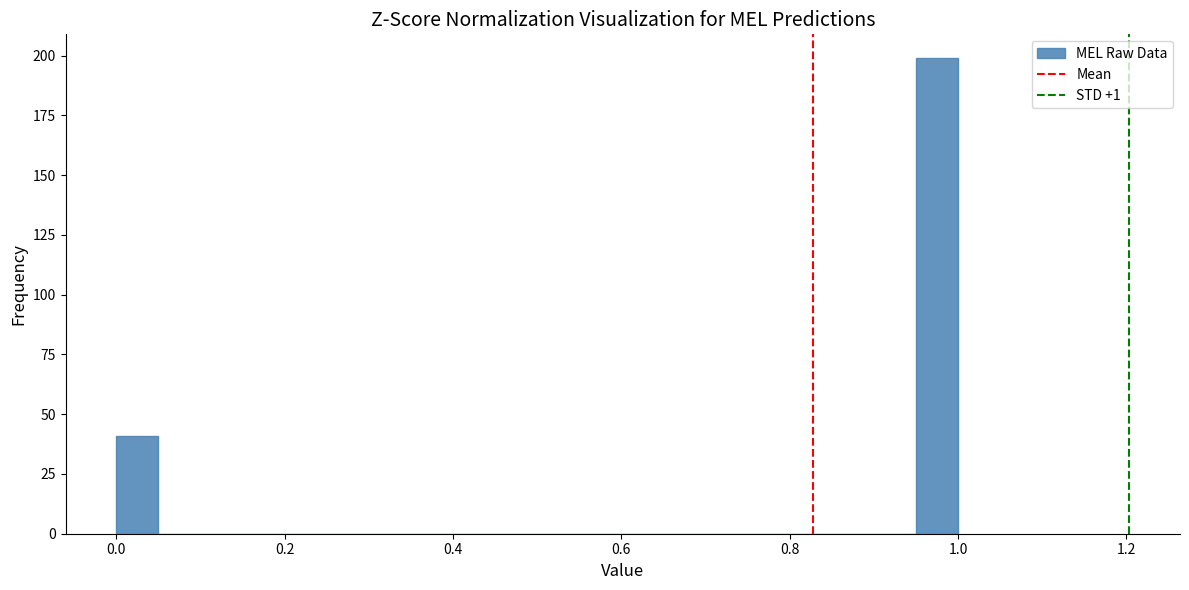

Around what value on the x-axis is the tallest bar? Give the approximate position of its centre, as read against the axis.

0.98